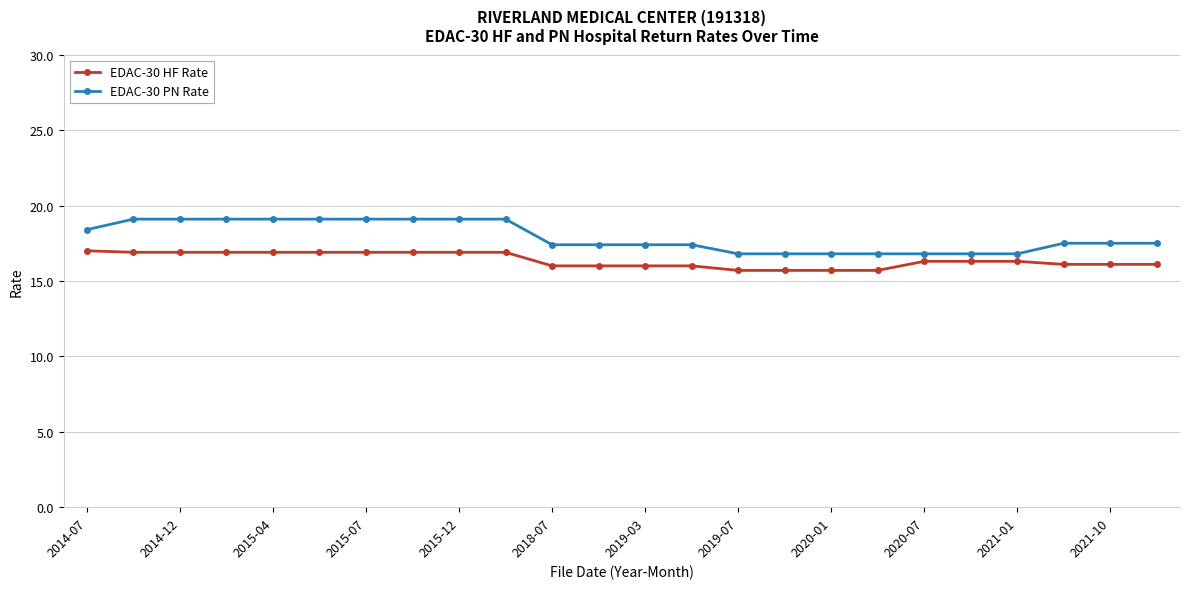

How many data points does each series have?

24